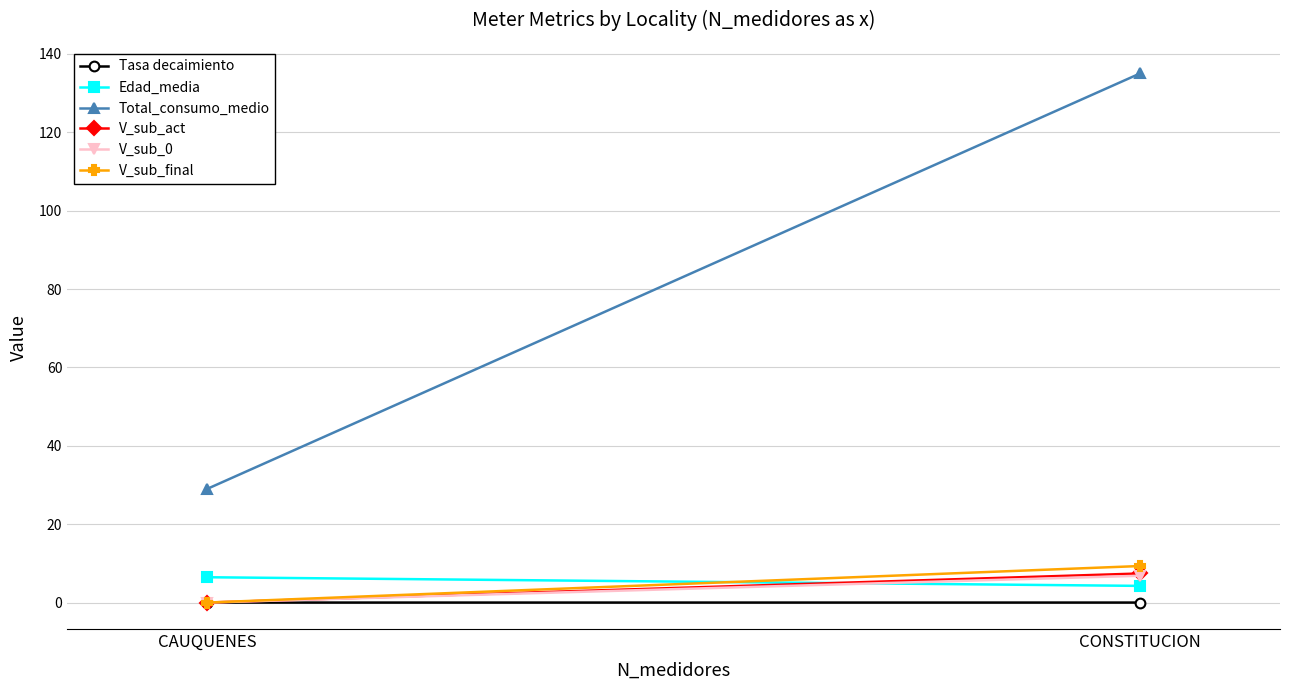

Between CAUQUENES and CONSTITUCION, which series saw the biggest shift?

Total_consumo_medio